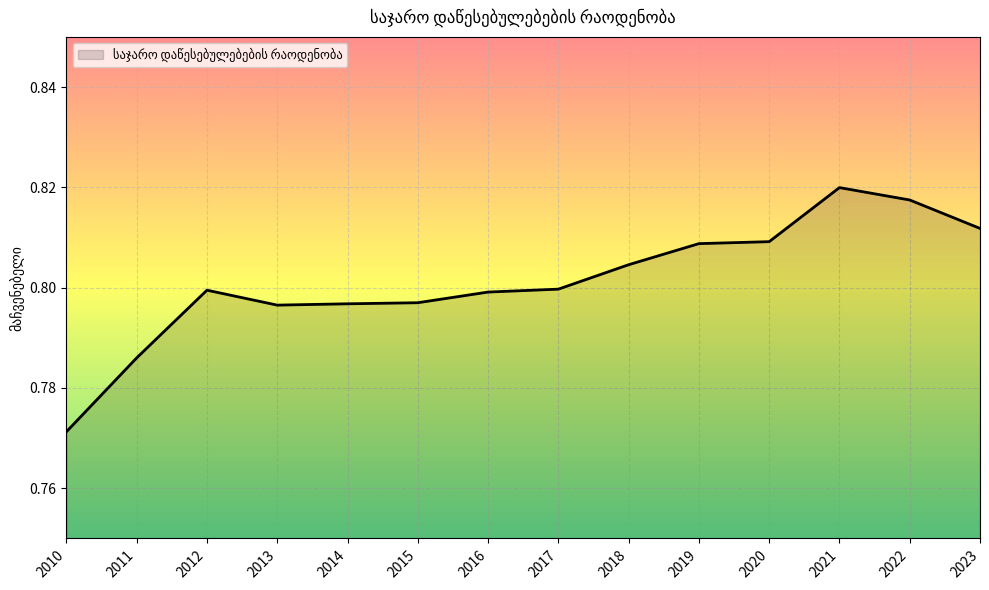

At which label is the value closest to 0?

2010